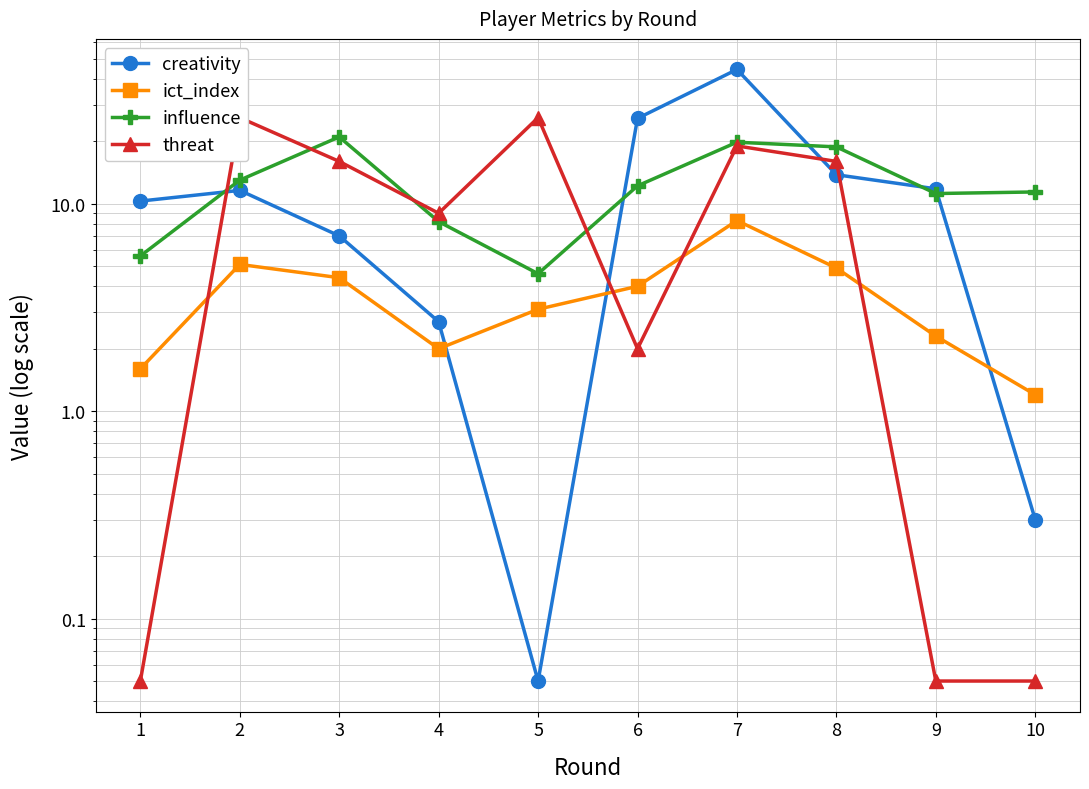

What is the total value across all series at 9?

25.4